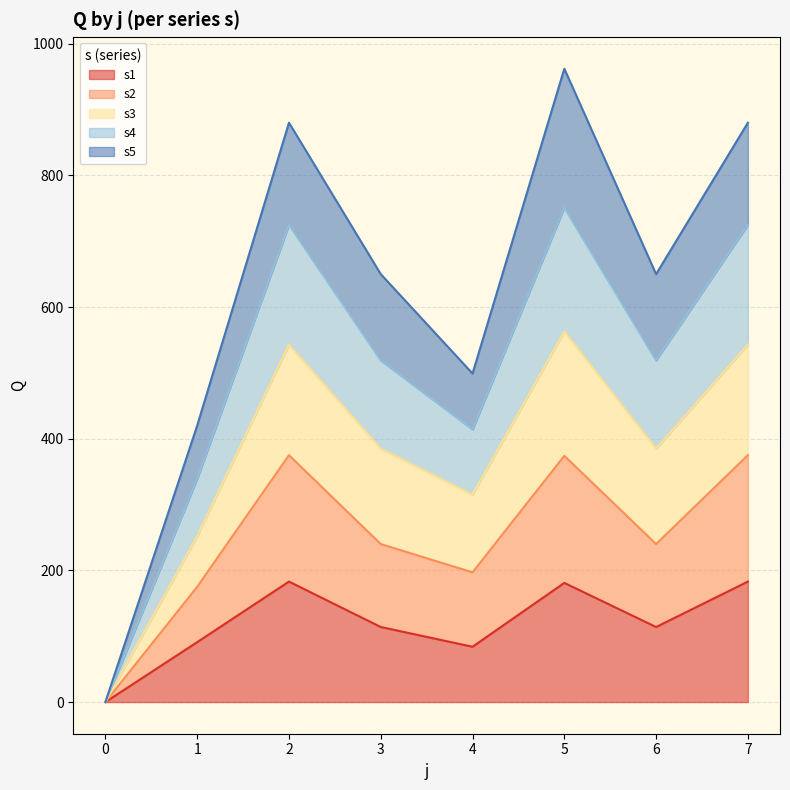

Does the chart have visible grid lines?

Yes